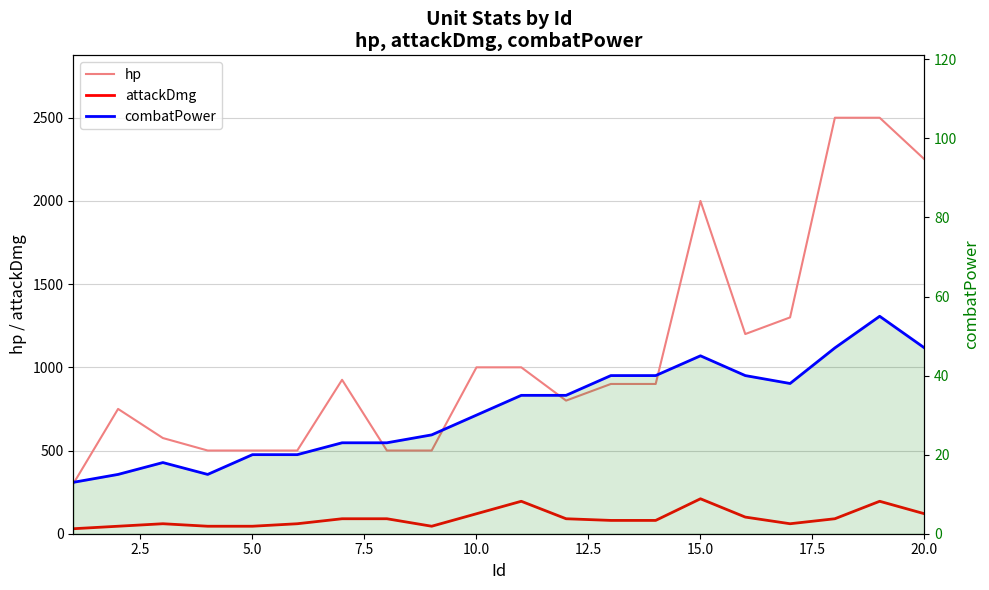

Reading left to right, list all the values displayed in this chart.

hp: 300	750	575	500	500	500	925	500	500	1000	1000	800	900	900	2000	1200	1300	2500	2500	2250
attackDmg: 30	45	60	45	45	60	90	90	45	120	195	90	80	80	210	100	60	90	195	120
combatPower: 13	15	18	15	20	20	23	23	25	30	35	35	40	40	45	40	38	47	55	47